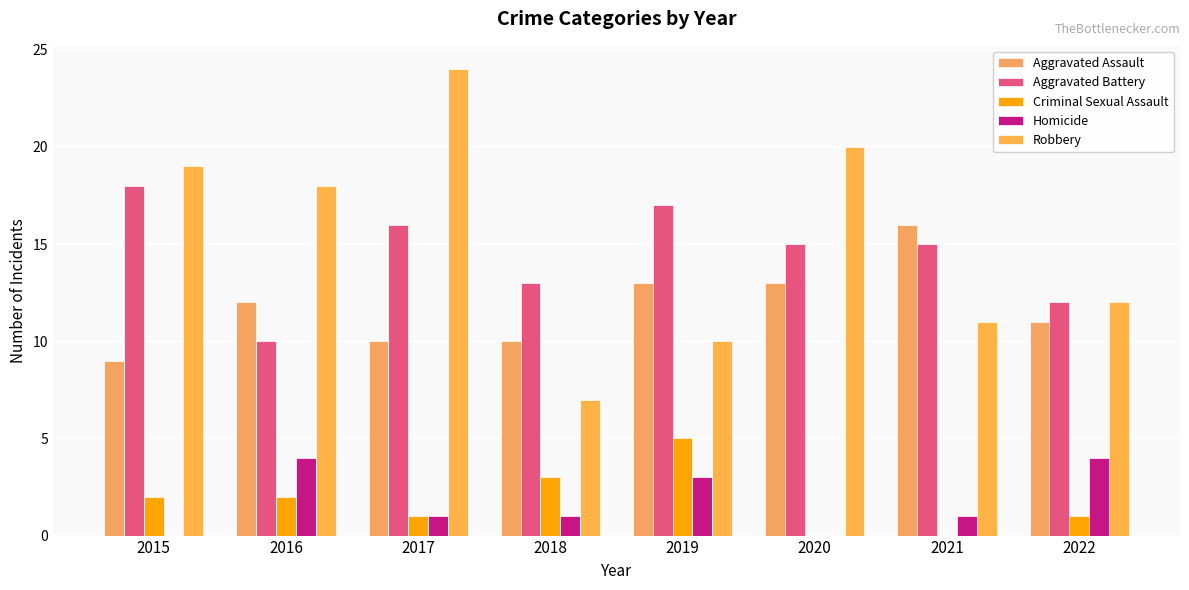

Is the value of Criminal Sexual Assault at 2017 greater than the value of Homicide at 2015?

Yes